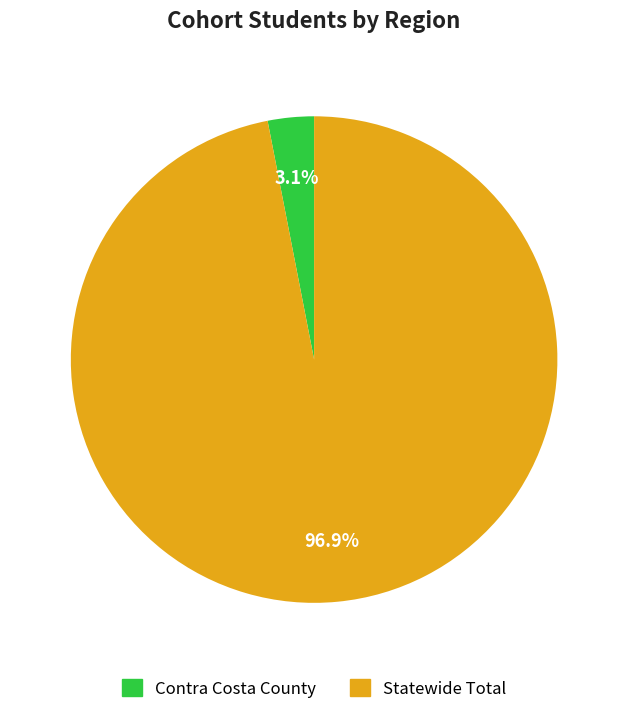

How many segments does this pie chart have?

2